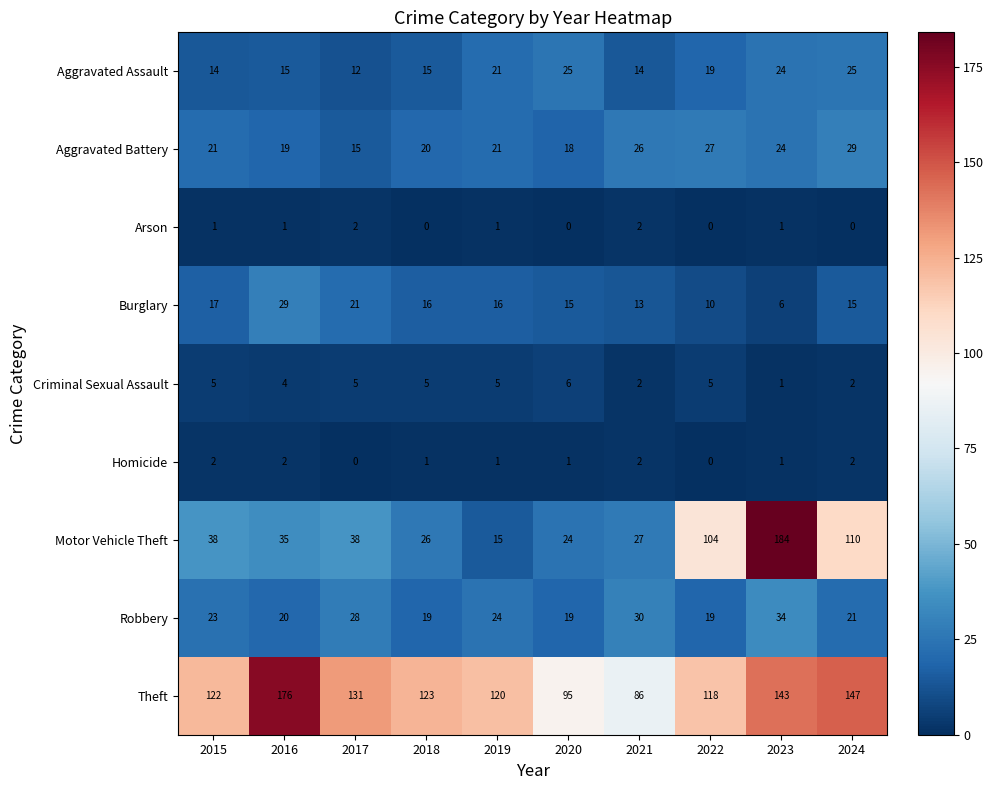

At 2015, list the series in order from largest to smallest.

Theft, Motor Vehicle Theft, Robbery, Aggravated Battery, Burglary, Aggravated Assault, Criminal Sexual Assault, Homicide, Arson